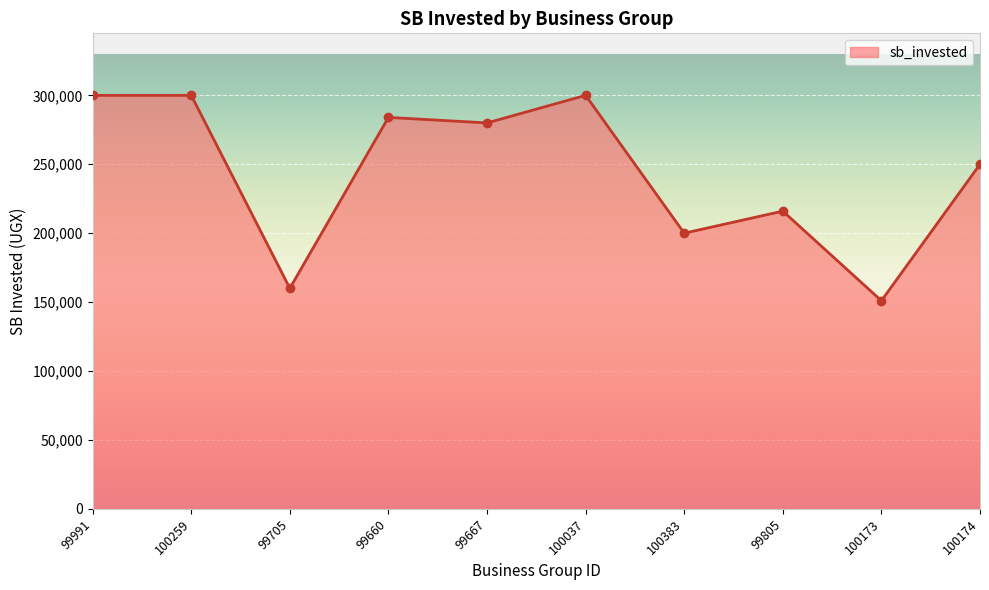

Count the number of data series in this chart.

1